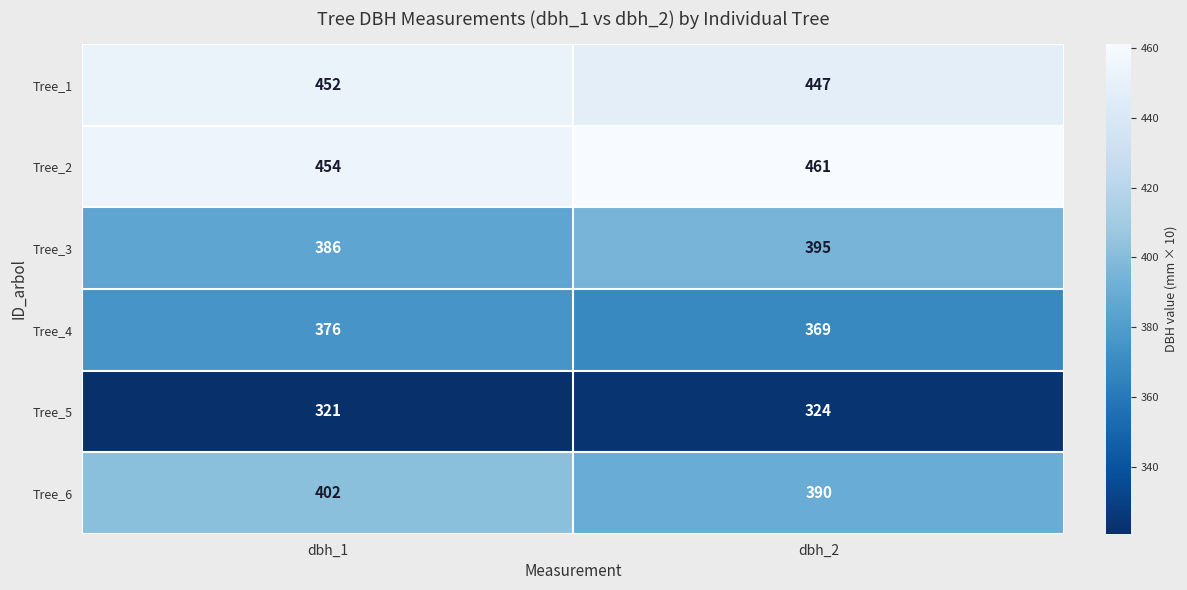

What is the average value of the Tree_1 series?

450